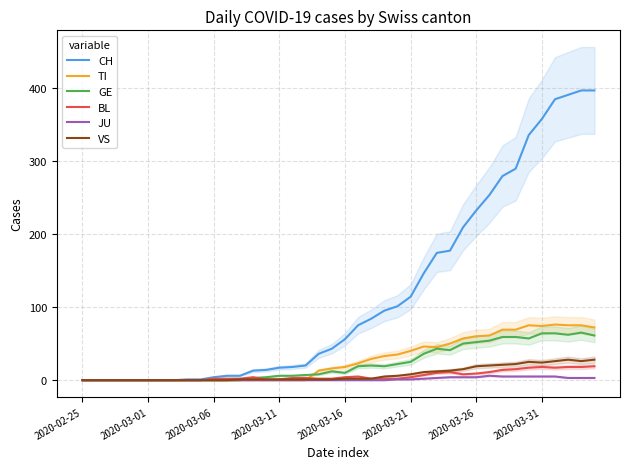

At how many categories does at least one series exceed 183?

11